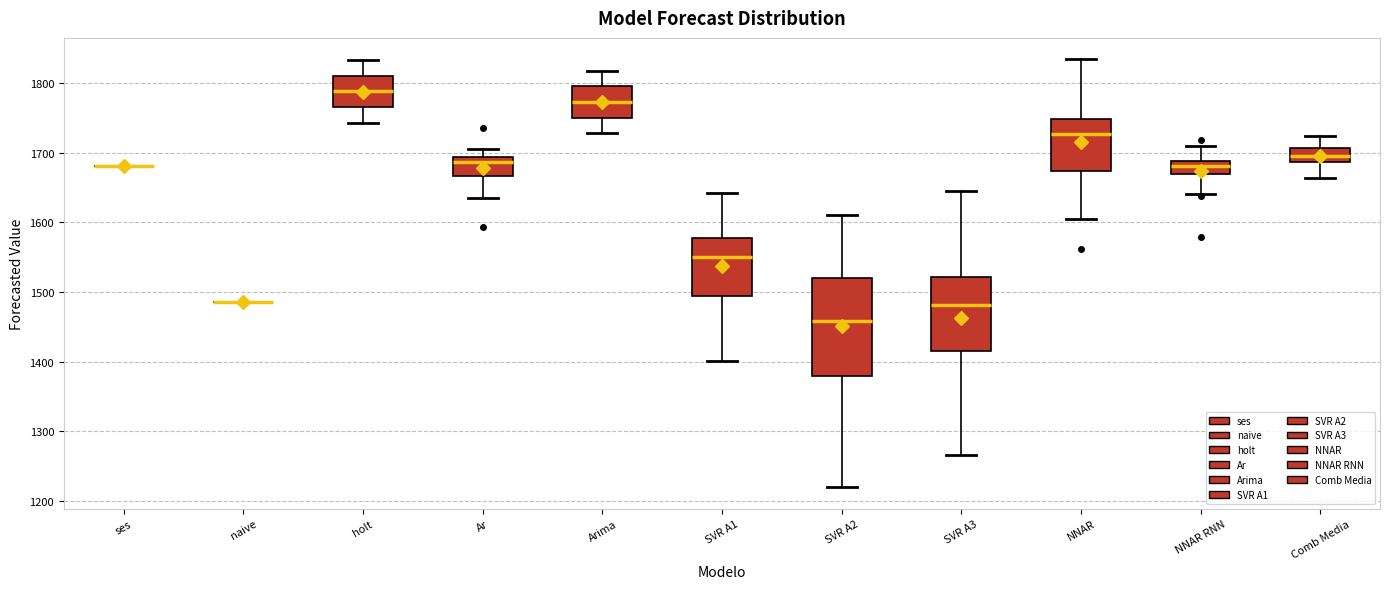

Reading left to right, read every box against the y-axis: the position of its median line, the range the box covers, and the ends of its whiskers. The values are not printed on the chart, so give them approximately, as read against the axis.

ses: box collapsed to a line at 1680, whiskers 1680 to 1680
naive: box collapsed to a line at 1490, whiskers 1490 to 1490
holt: median 1790, box 1770 to 1810, whiskers 1740 to 1830
Ar: median 1690 (just below the box's upper edge), box 1670 to 1690, whiskers 1640 to 1710
Arima: median 1770, box 1750 to 1800, whiskers 1730 to 1820
SVR A1: median 1550, box 1490 to 1580, whiskers 1400 to 1640
SVR A2: median 1460, box 1380 to 1520, whiskers 1220 to 1610
SVR A3: median 1480, box 1410 to 1520, whiskers 1270 to 1640
NNAR: median 1730, box 1670 to 1750, whiskers 1600 to 1830
NNAR RNN: median 1680, box 1670 to 1690, whiskers 1640 to 1710
Comb Media: median 1690 (inside the box), box 1690 to 1710, whiskers 1660 to 1720